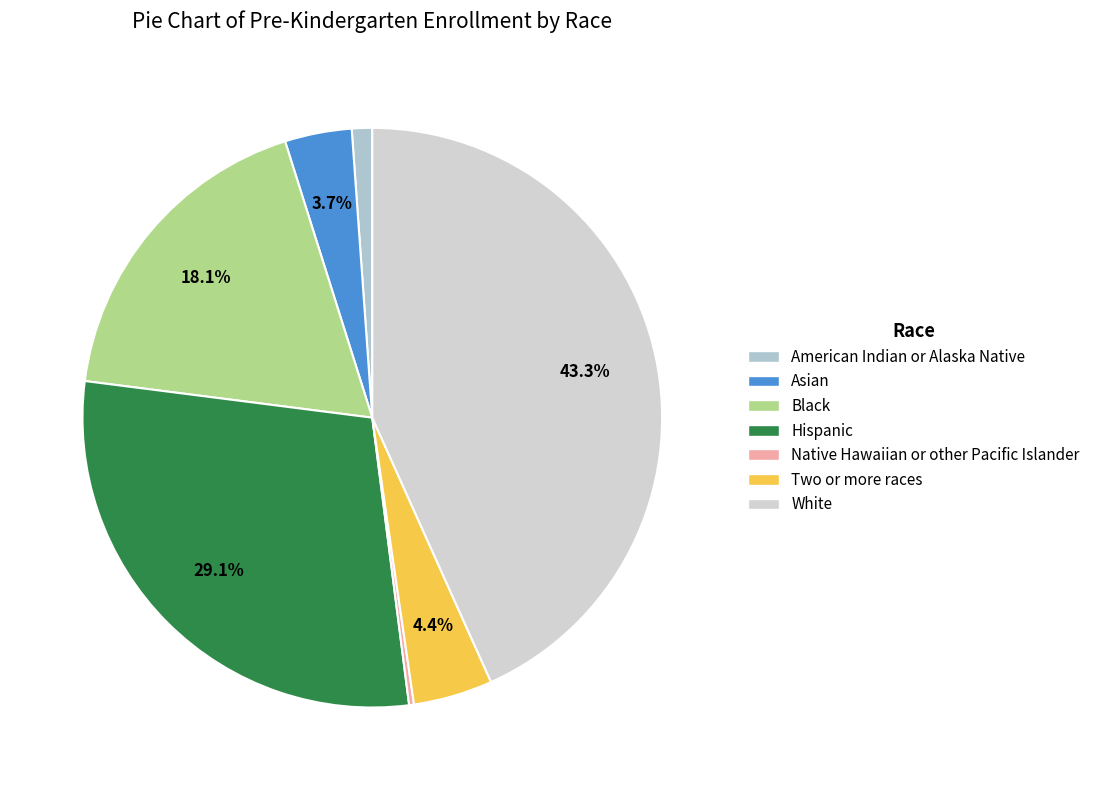

What percentage is the Black slice, to the nearest percent?

18%